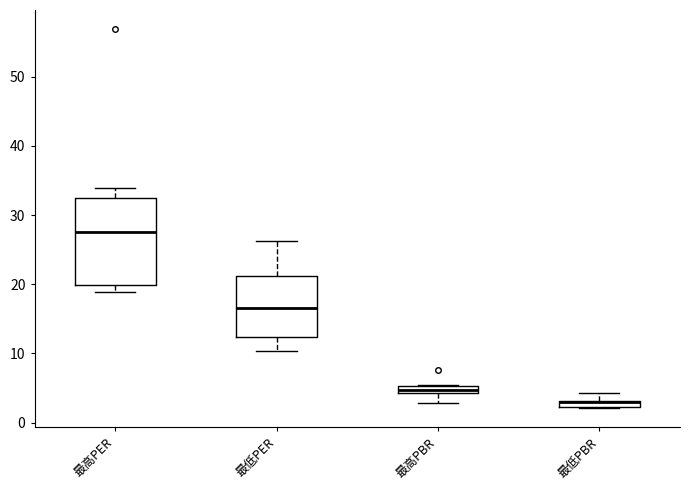

Comparing the boxes themselves (not the whiskers), which one is the tallest?

最高PER